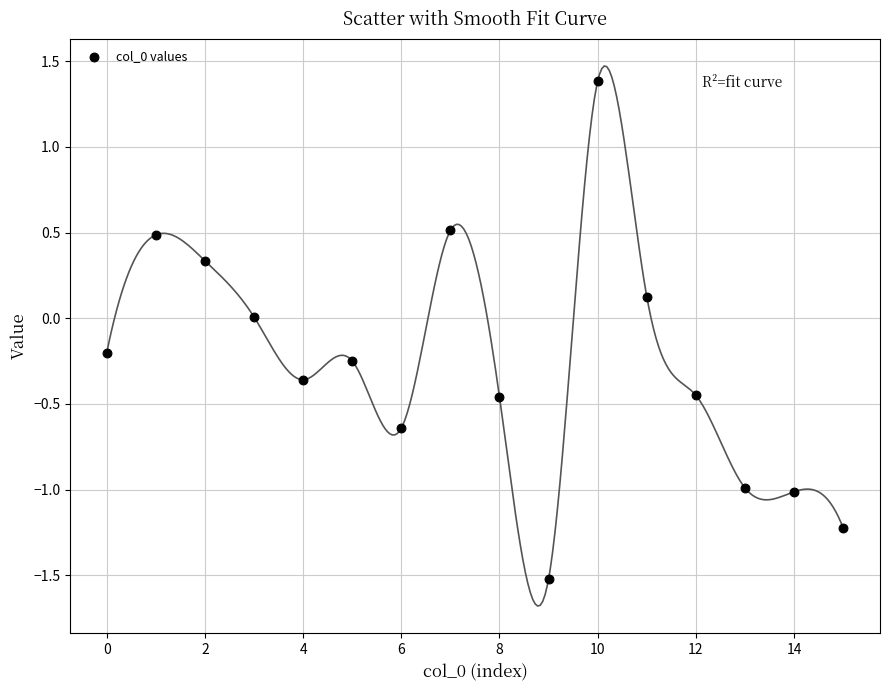

What is the range of Y values (max minus min)?

2.9